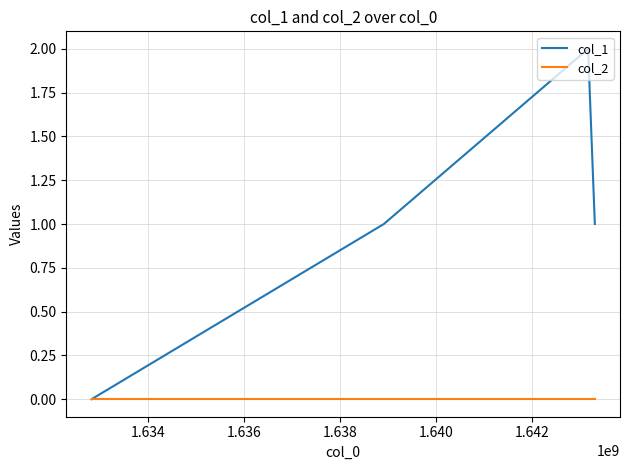

List the series in order of their peak value, lowest first.

col_2, col_1